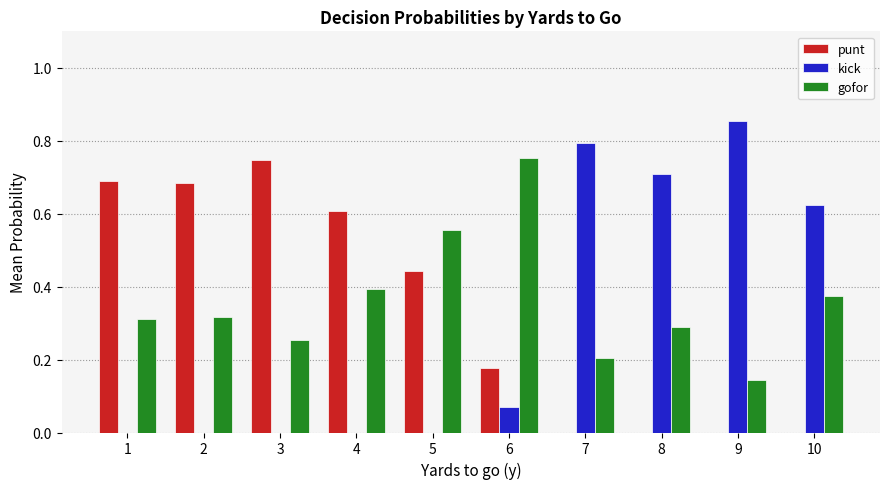

Is the value of gofor at 8 greater than the value of punt at 10?

Yes